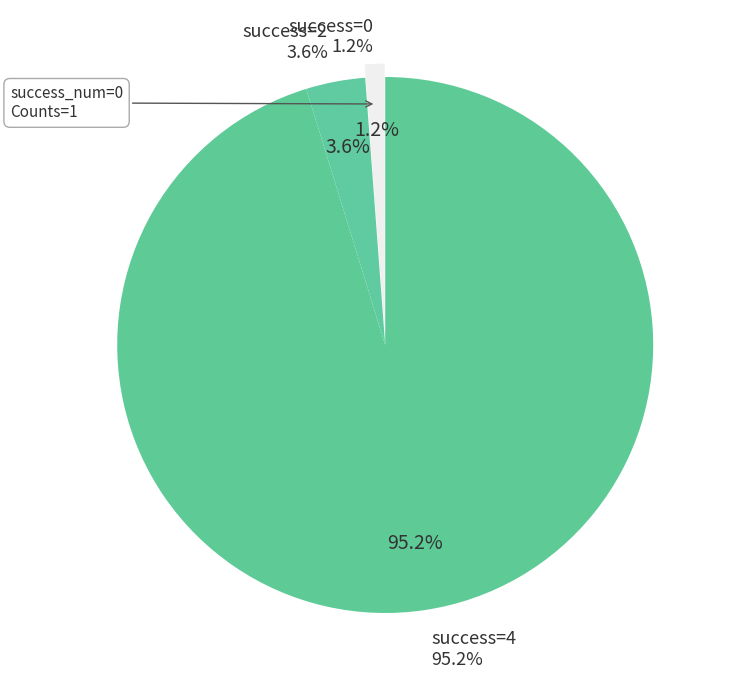

Which category accounts for the majority?

4